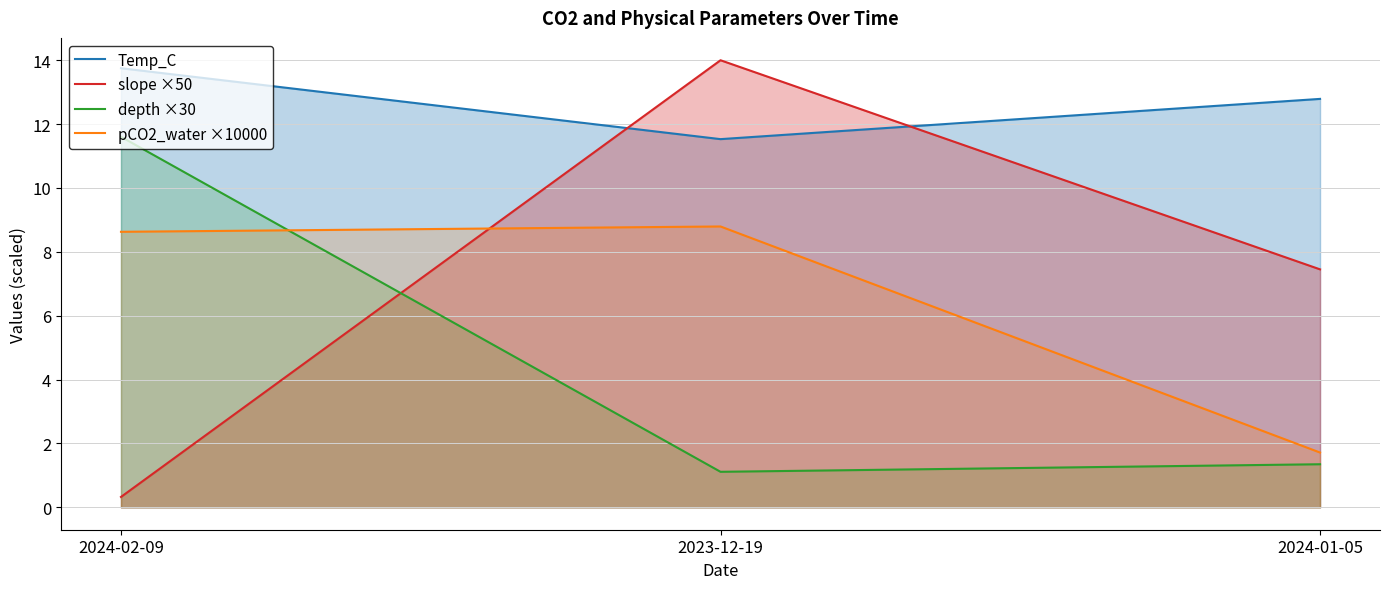

What is the difference between the second highest and minimum values in the pCO2_water ×10000 series?

6.9